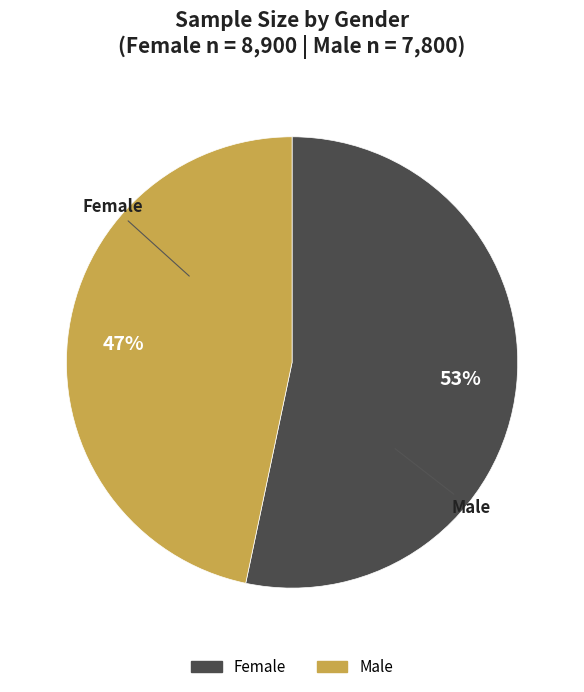

To the nearest percent, what percentage of the pie is Female?

53%